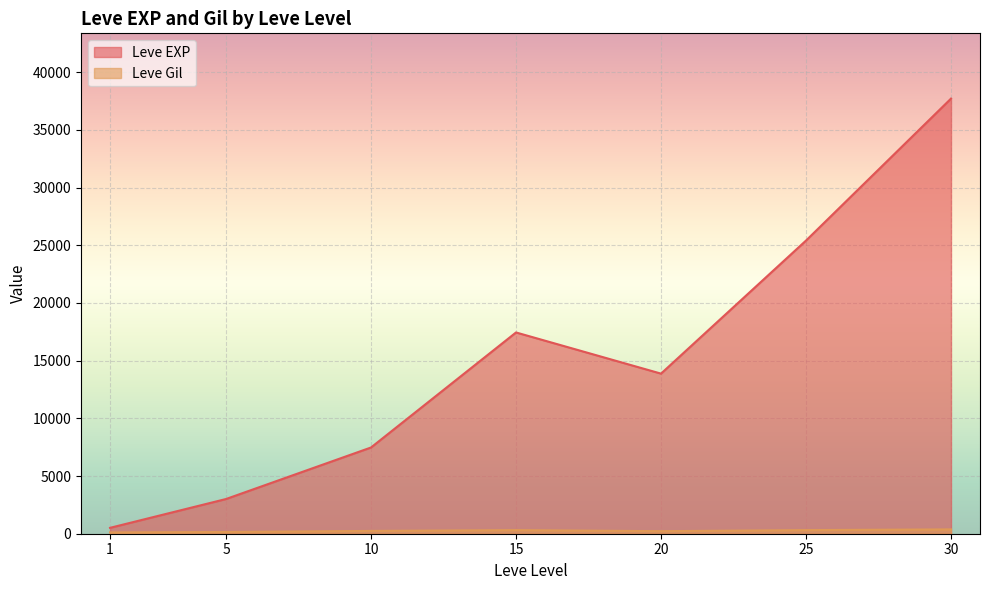

At which category does Leve Gil reach its first local valley?

1